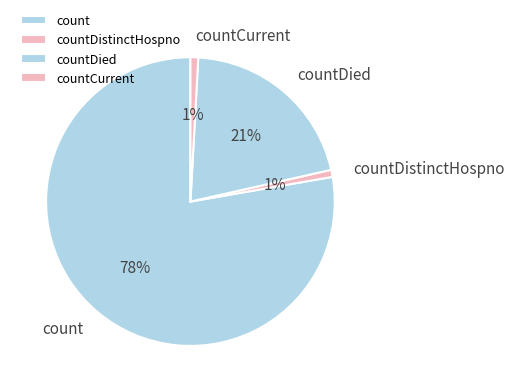

To the nearest percent, what portion does countDistinctHospno represent?

1%